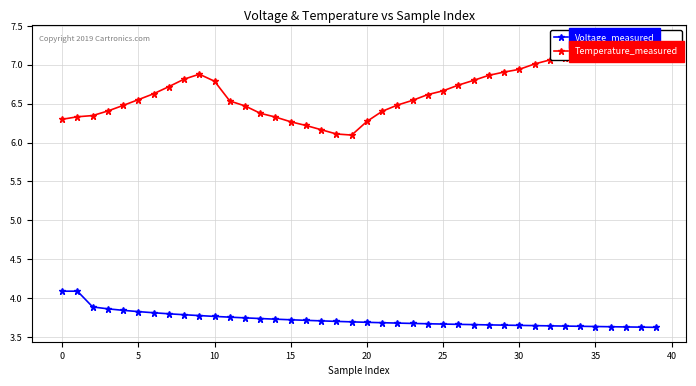

What is the value of the Temperature_measured point at the 26th from the left?

6.6